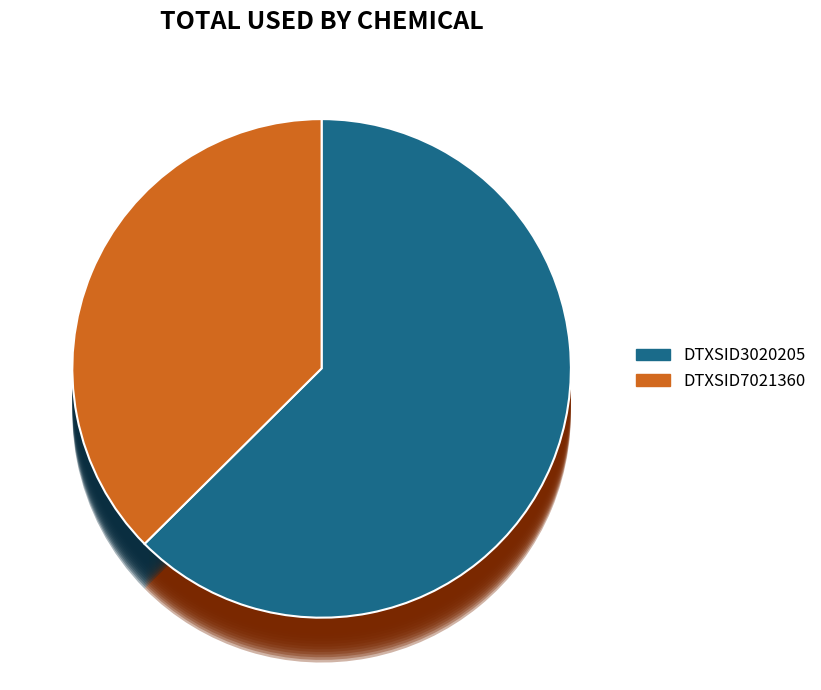

What portion of the pie excludes DTXSID3020205?

37.4%